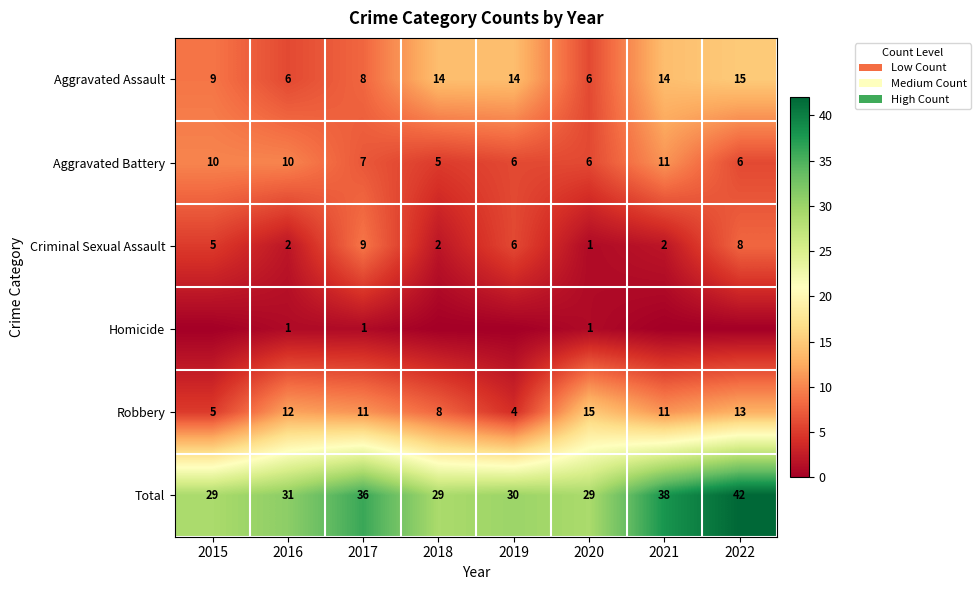

The value of Criminal Sexual Assault at 2016 is 3. True or false?

False